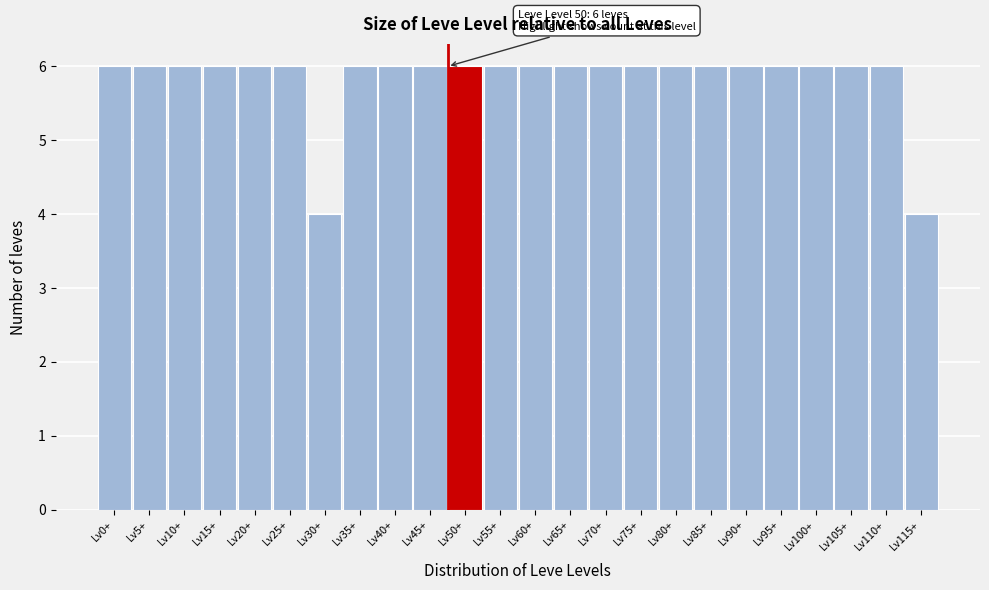

Reading left to right, extract all data points from this chart.

6	6	6	6	6	6	4	6	6	6	6	6	6	6	6	6	6	6	6	6	6	6	6	4